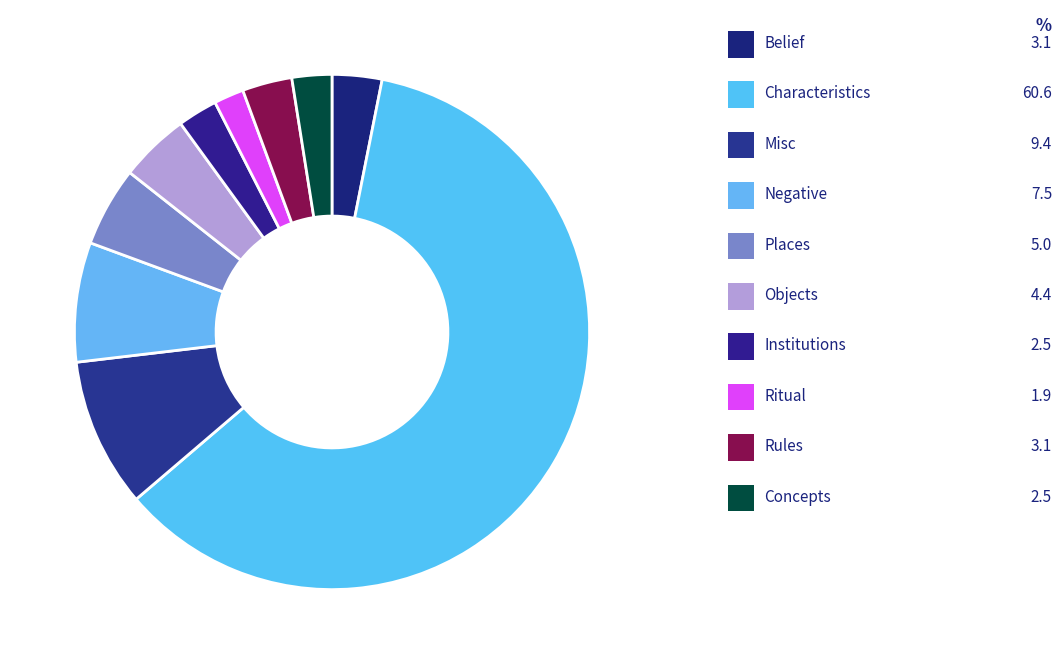

Rank the categories by value from highest to lowest.

characteristics, misc, negative, places, objects, belief, rules, institutions, concepts, ritual